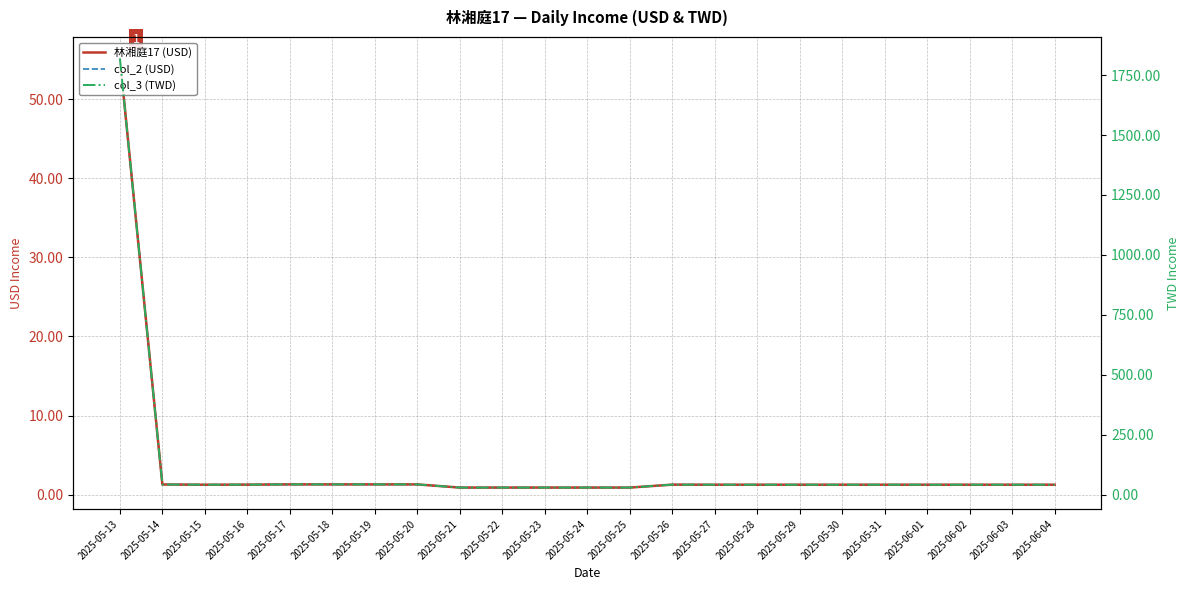

What is the label of the 13th point from the right?

2025-05-23